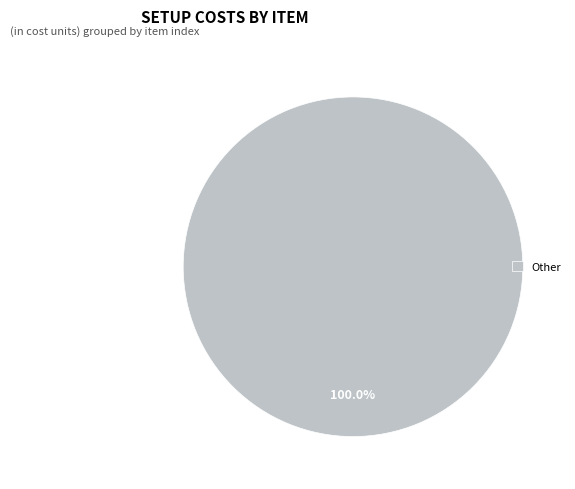

Does any single category account for the majority?

Yes